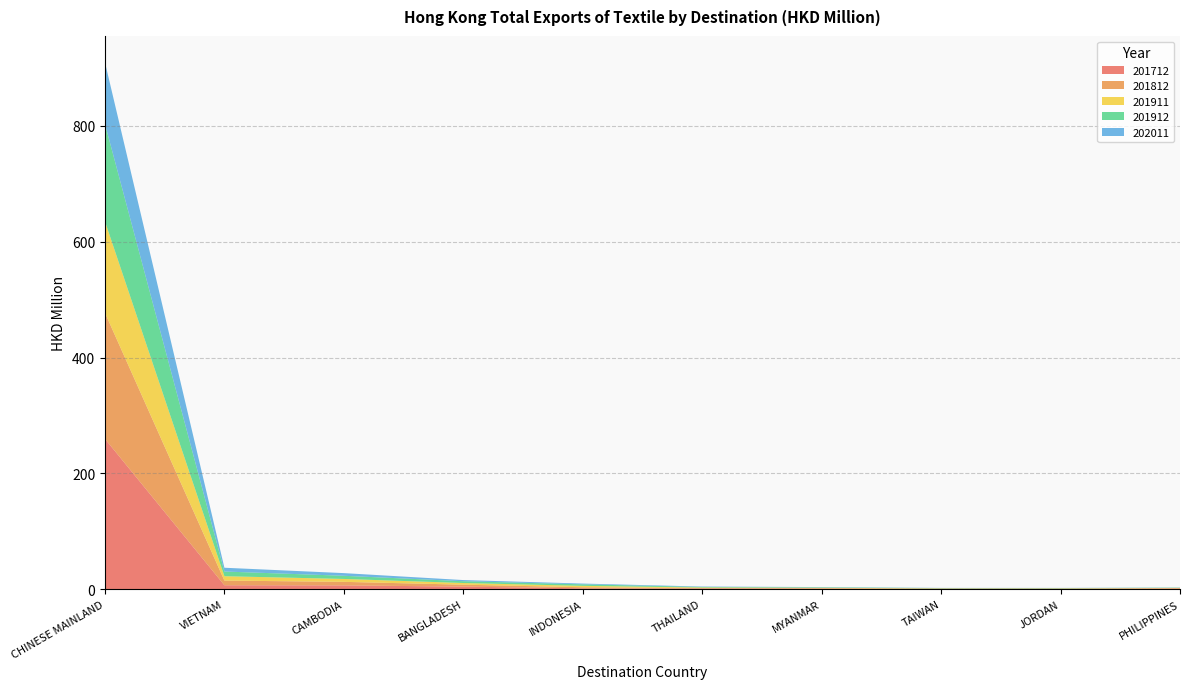

Reading left to right, transcribe all the data shown in this chart.

201712: 259.5	6.7	6.5	4.3	1.4	0.9	0.7	0.5	0.4	0.9
201812: 217.7	8.1	6.1	3.3	1.9	1.0	0.9	0.3	0.5	0.7
201911: 157.9	7.5	5.0	2.9	2.4	0.9	0.7	0.5	0.5	0.4
201912: 168.4	8.1	5.5	3.1	2.6	0.9	0.8	0.5	0.5	0.5
202011: 106.4	6.5	4.6	2.0	1.3	0.7	0.4	0.3	0.3	0.2